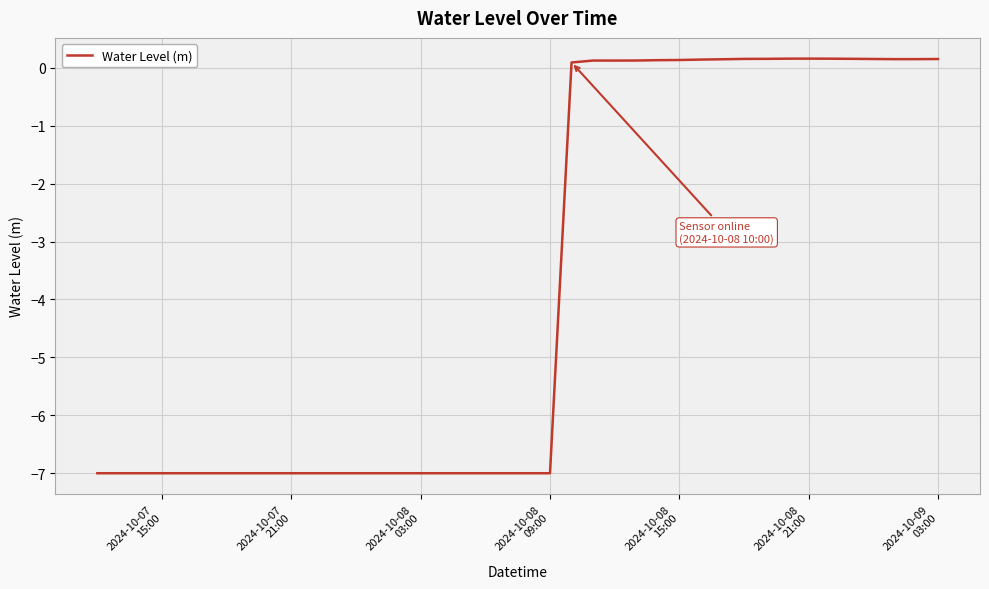

What is the minimum value shown in the chart?

-7.0